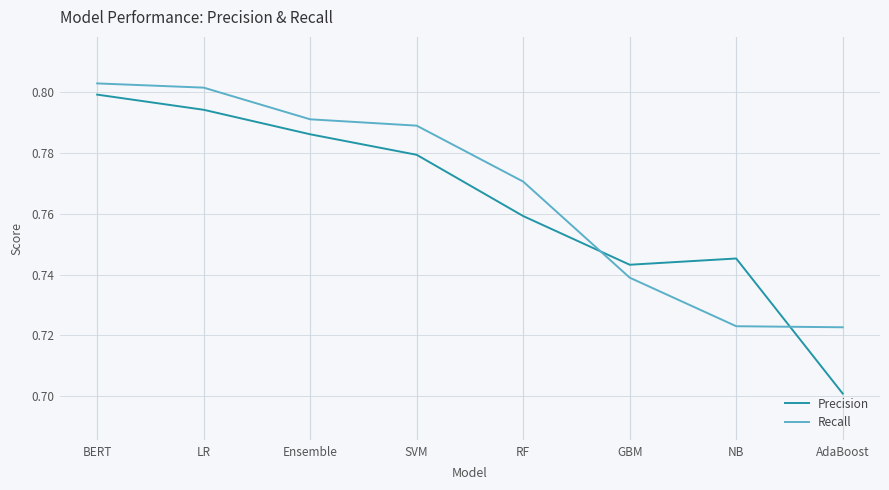

At how many categories does at least one series exceed 0?

8